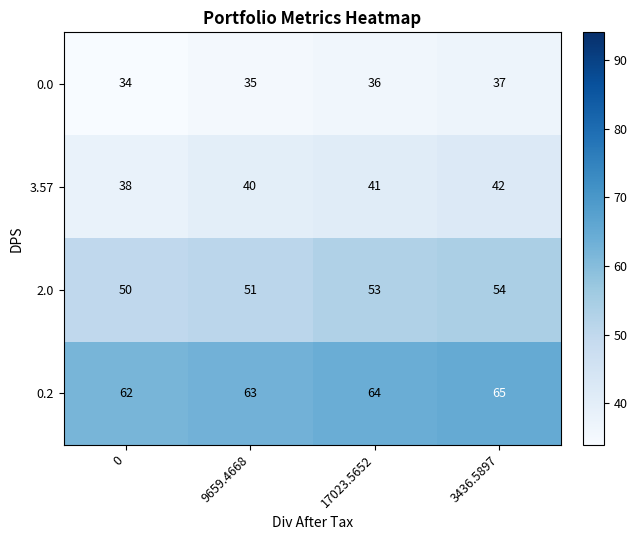

Between 0 and 9659.4668, which series saw the biggest shift?

3.57